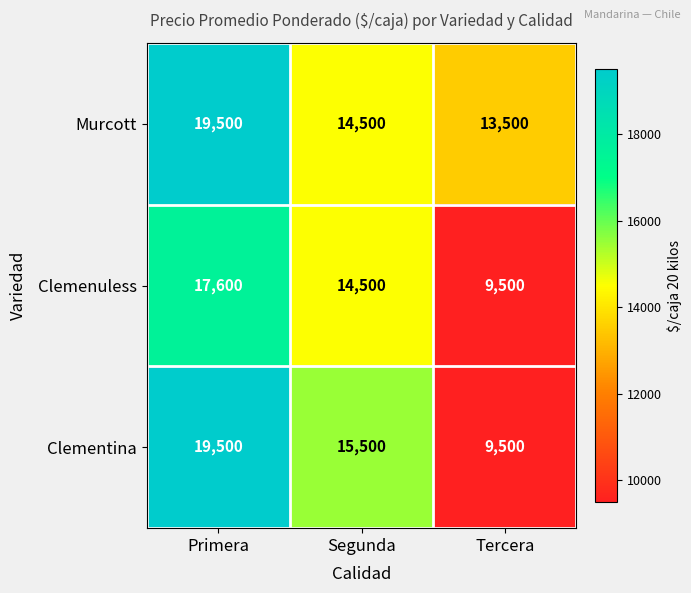

Which series changed the most between Segunda and Tercera?

Clementina